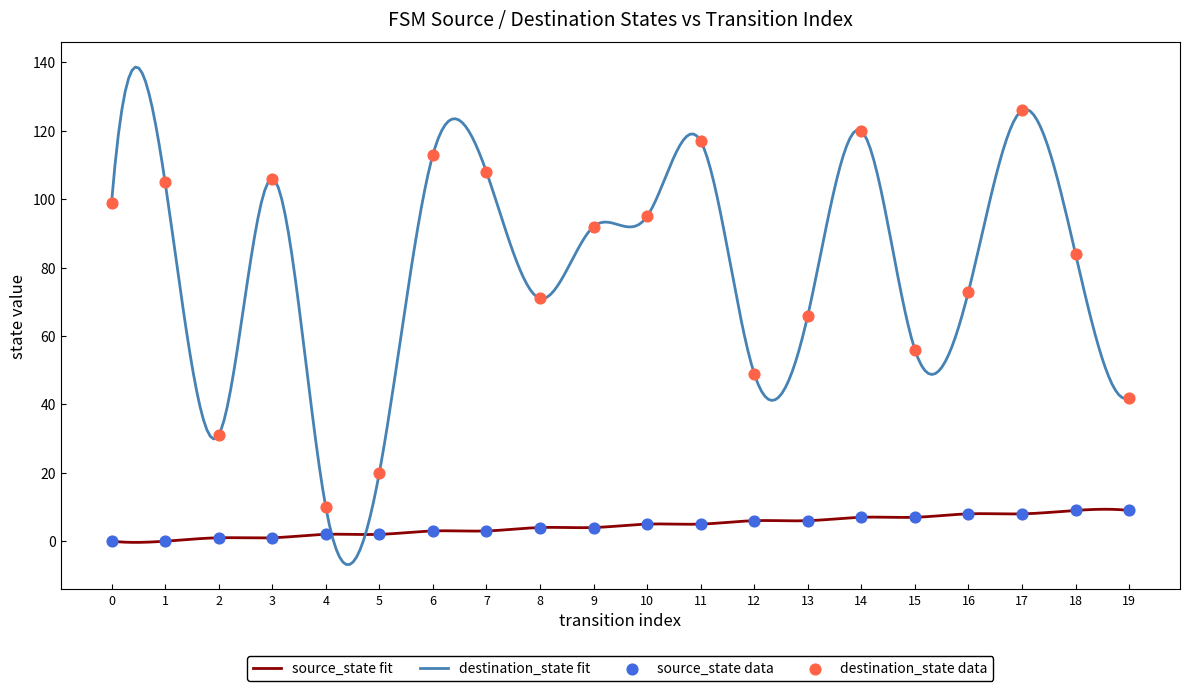

At which category is the sum across all series the highest?

17